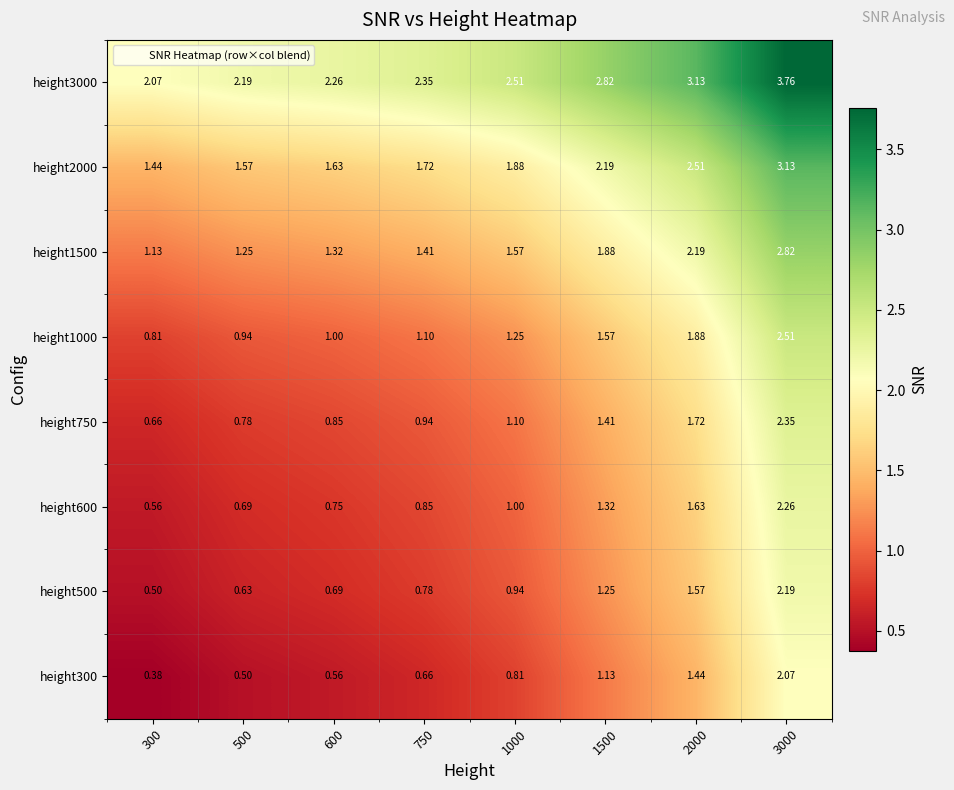

At which category does the chart reach its minimum across all series?

300